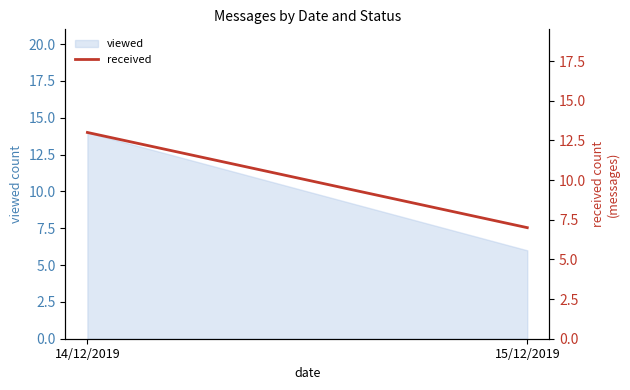

List the labels in order of value, largest first.

14/12/2019, 15/12/2019